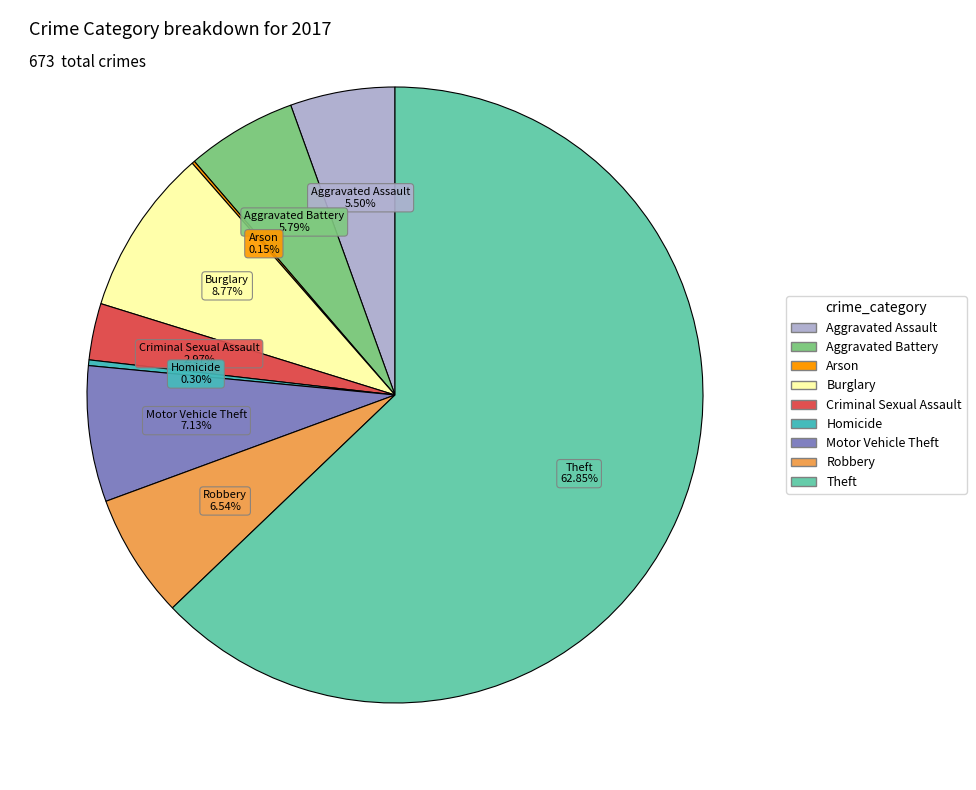

Does Criminal Sexual Assault represent more than half of the total?

No